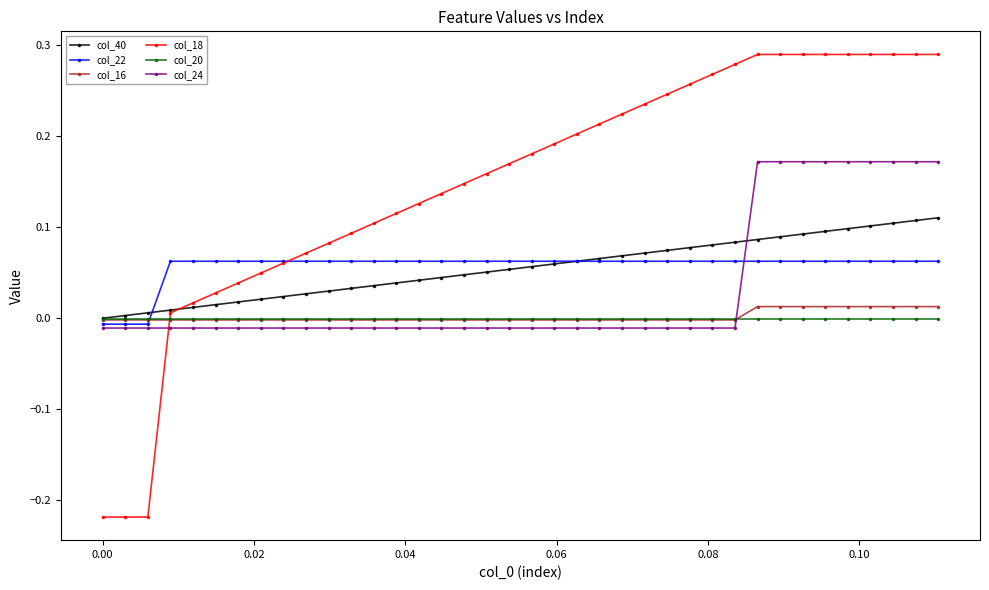

How many values in the col_22 series exceed 0?

35